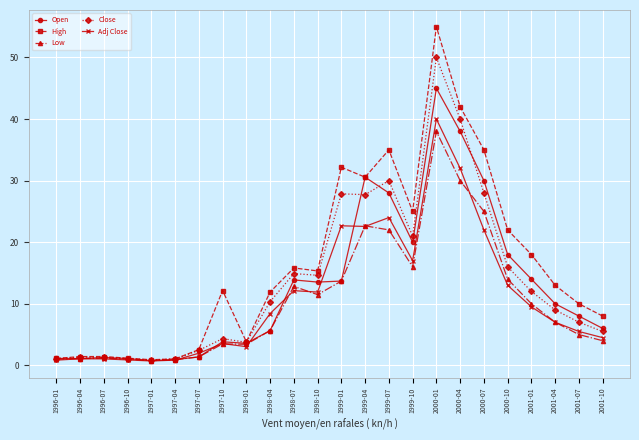

What is the difference between the second highest and second lowest values in the Adj Close series?

31.2